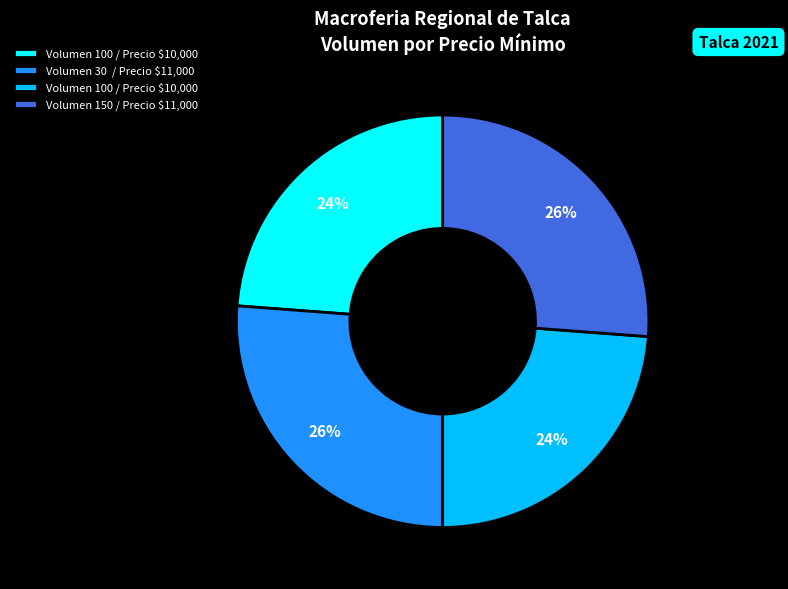

To the nearest percent, what is the average slice percentage?

25%